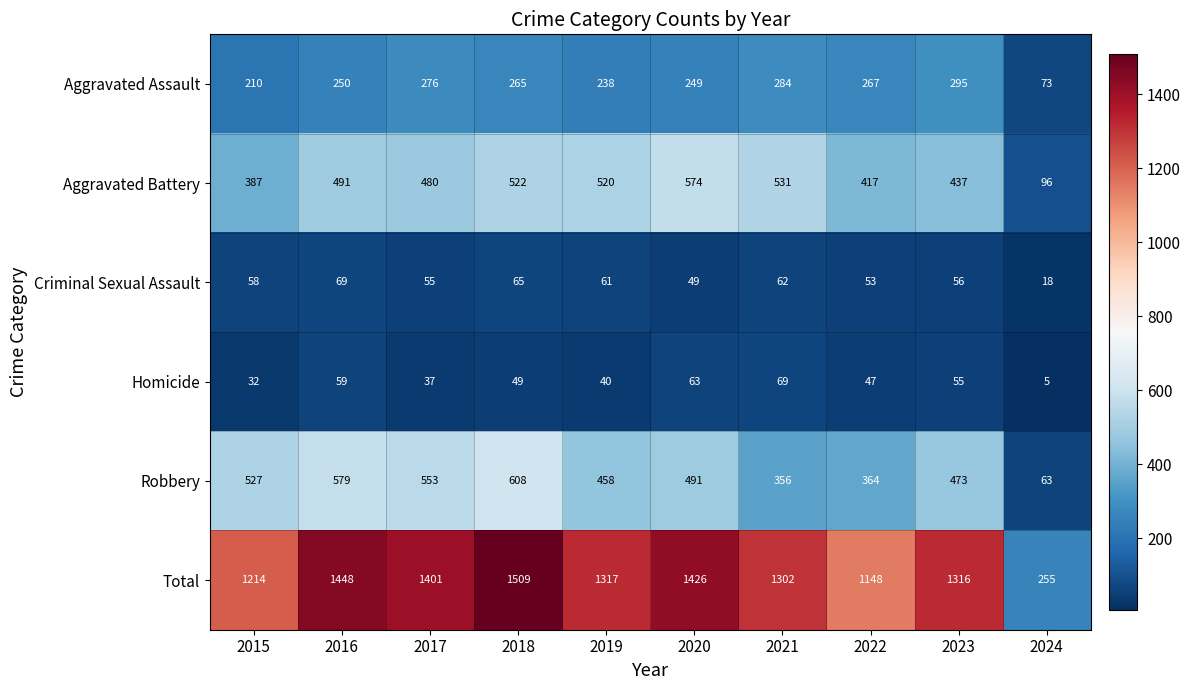

At which label is Aggravated Assault closest to 184?

2015